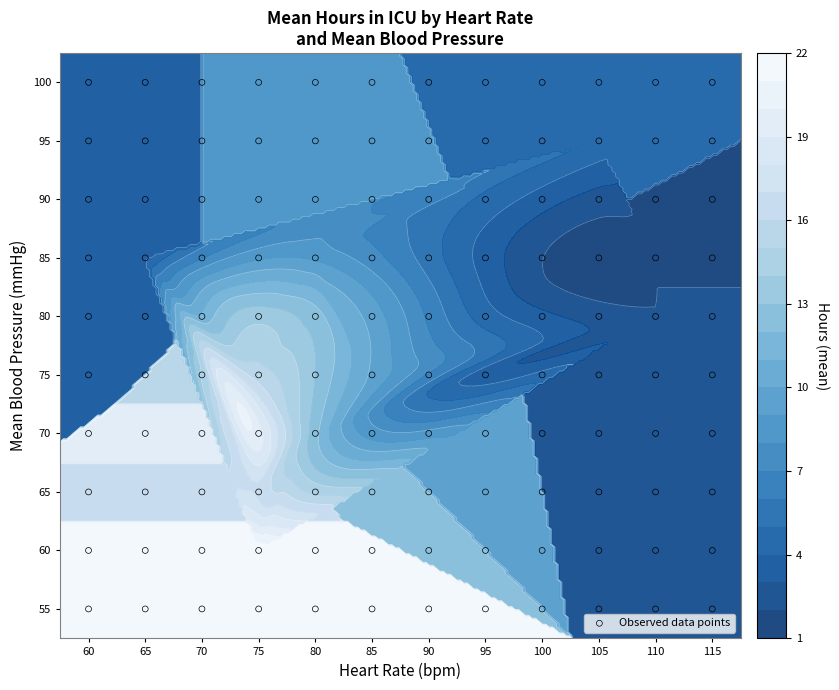

Rank the series by their maximum value, from highest to lowest.

heart_rate, mean_bp, hours